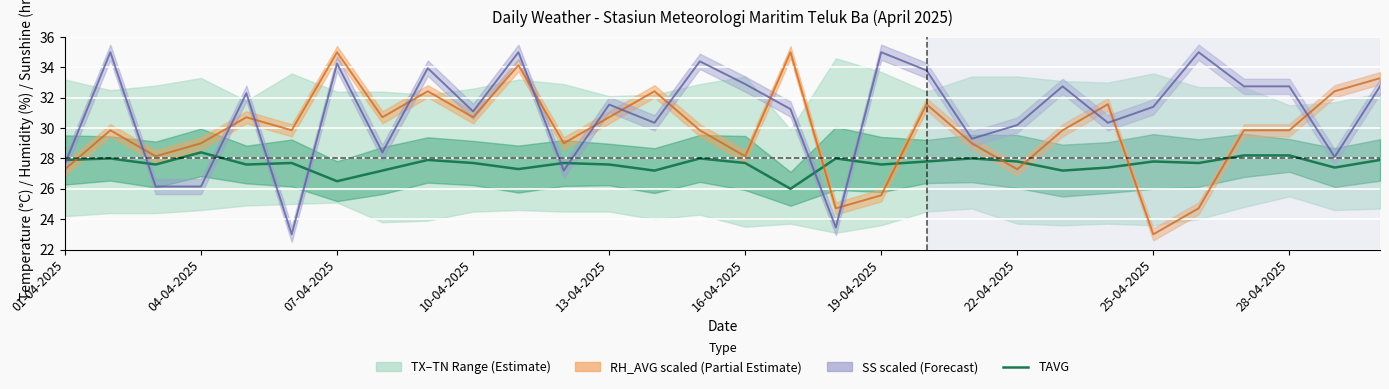

What is the difference between the values at 19 and 27?

0.4